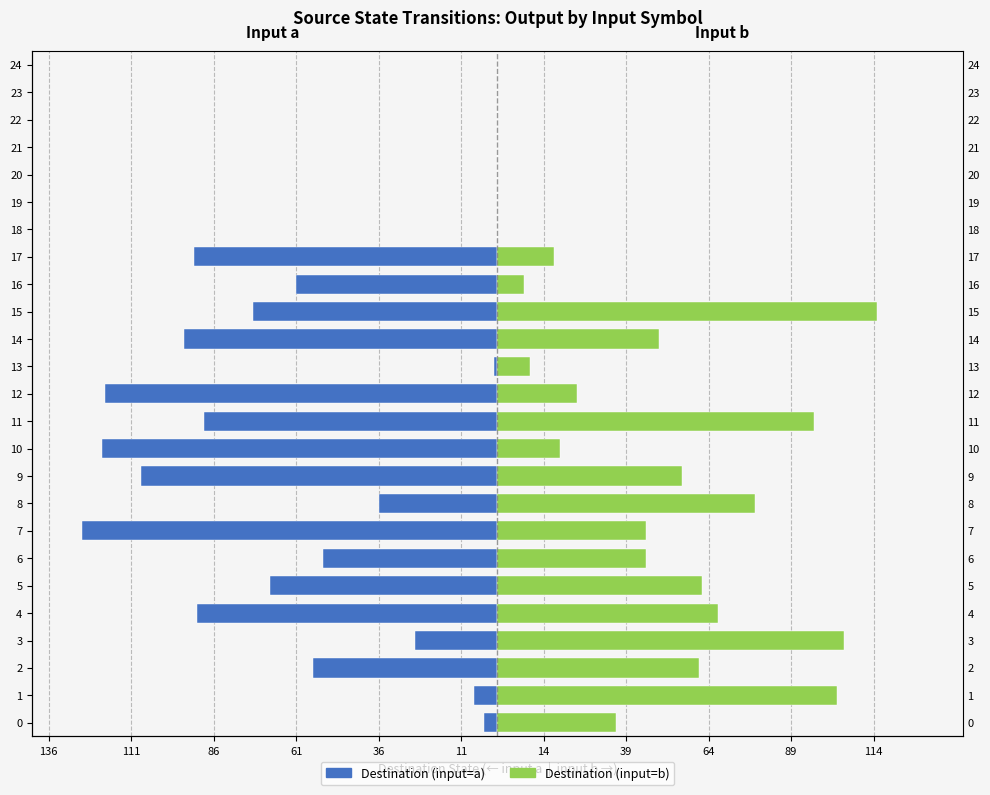

How many series are shown in this chart?

2